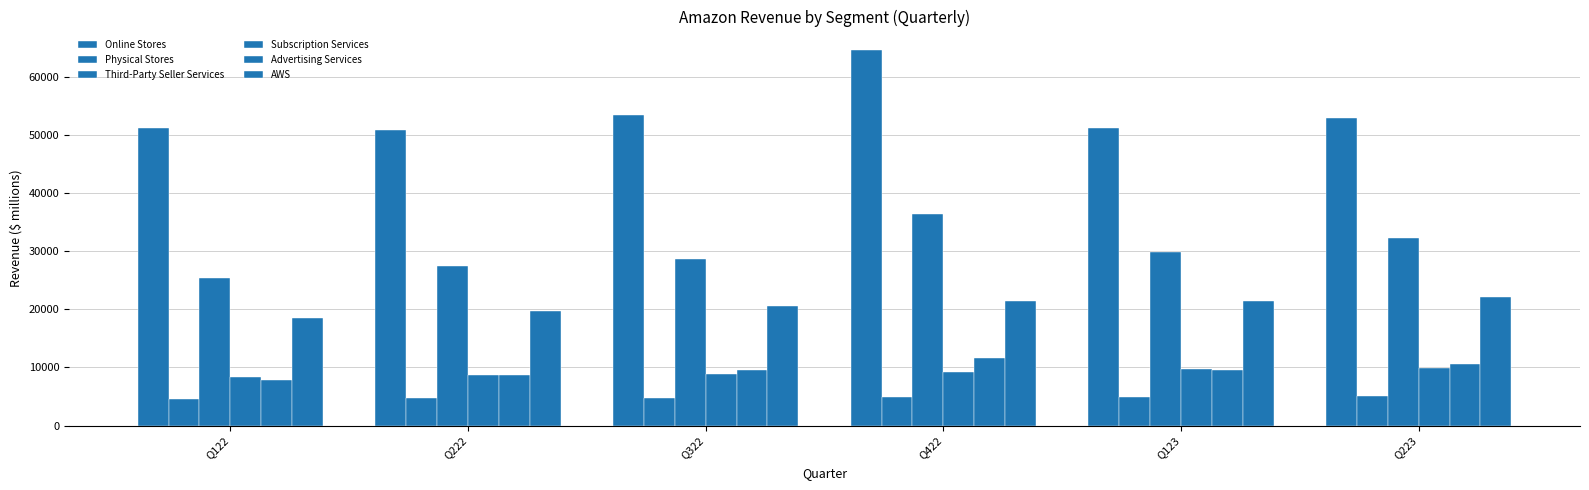

What is the label of the 4th bar from the left?

Q422